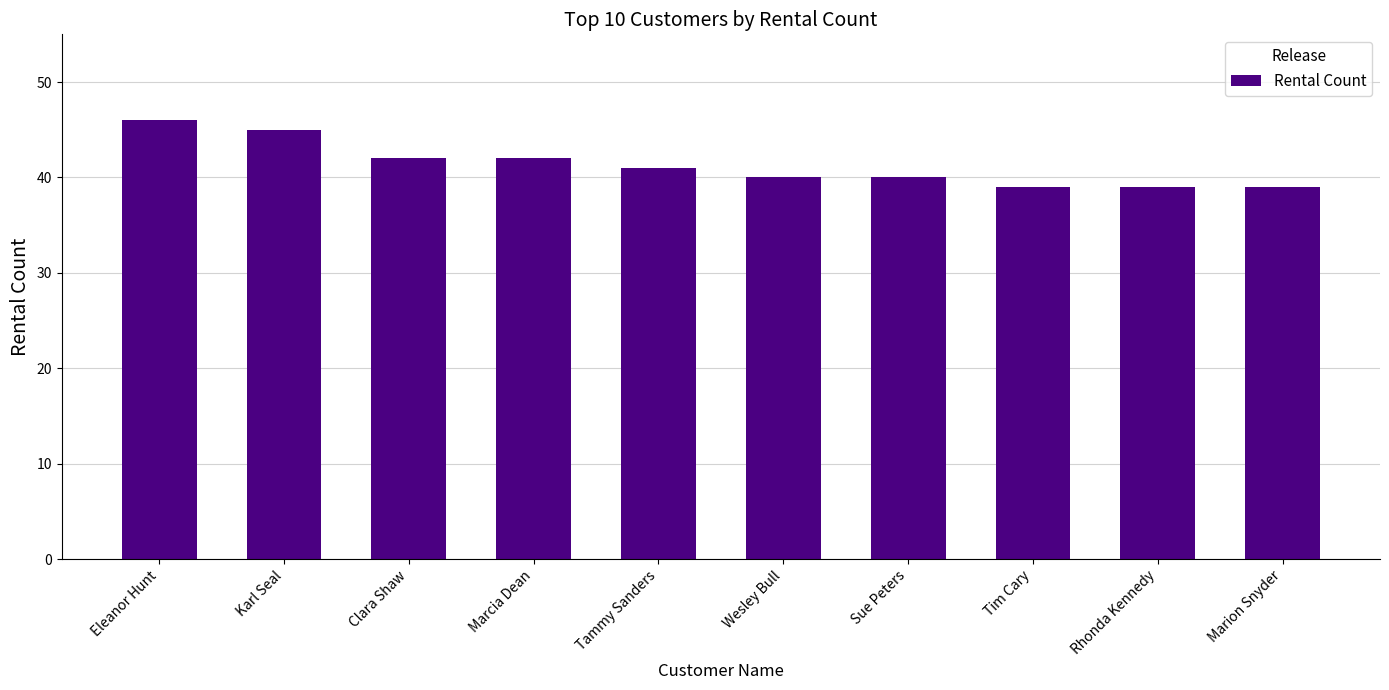

Which category has the highest value across all series?

Eleanor Hunt